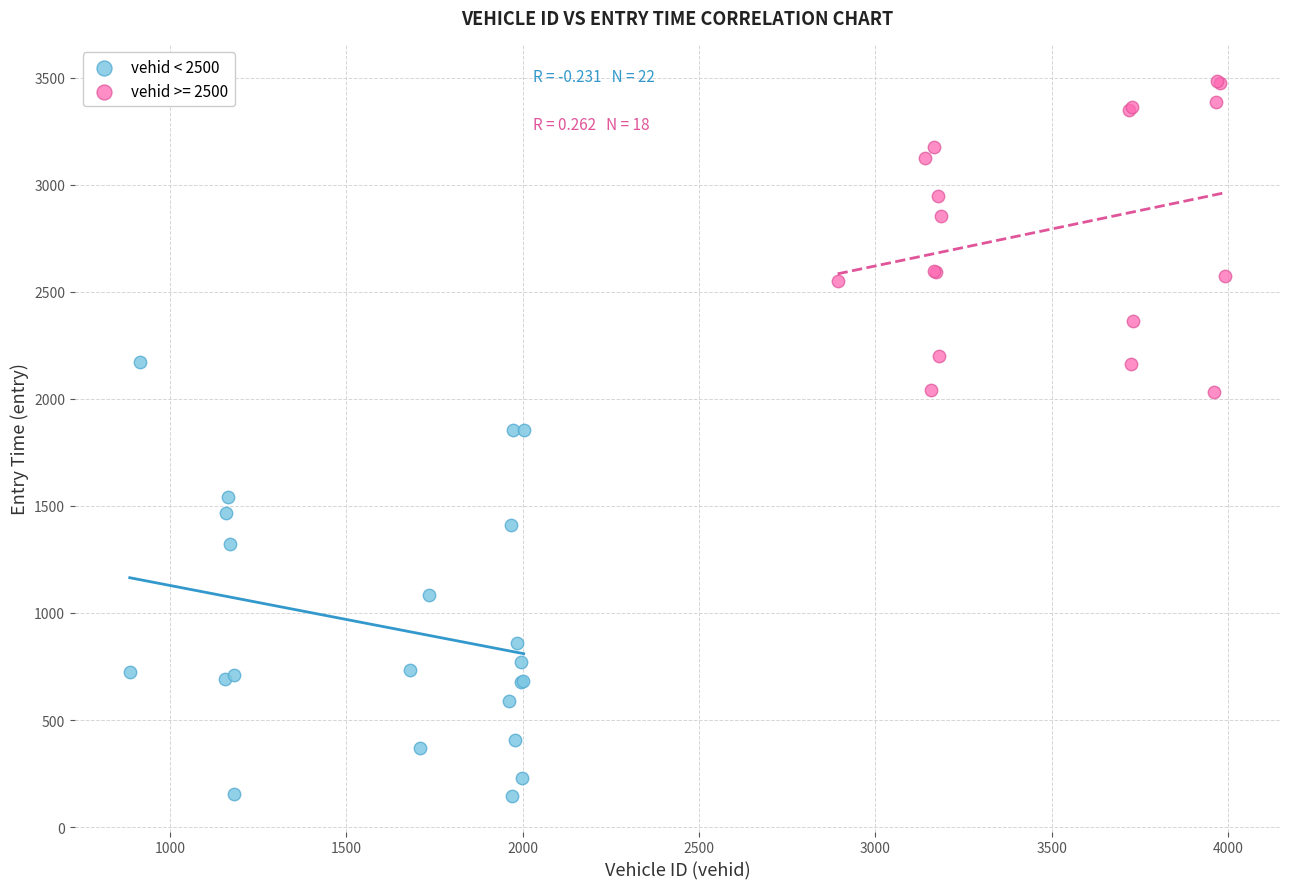

Which series has the largest Y range (max minus min)?

vehid < 2500